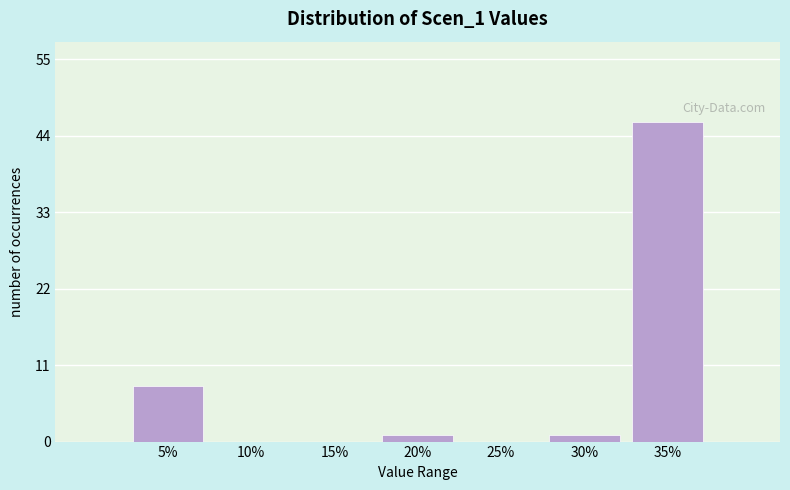

Reading left to right, transcribe all the data shown in this chart.

5%=8	10%=0	15%=0	20%=1	25%=0	30%=1	35%=46